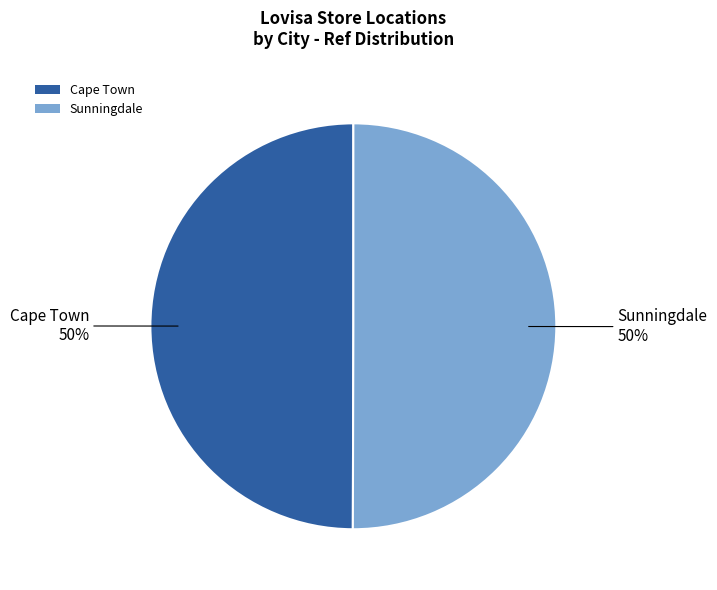

To the nearest percent, what percentage of the pie is Cape Town?

50%